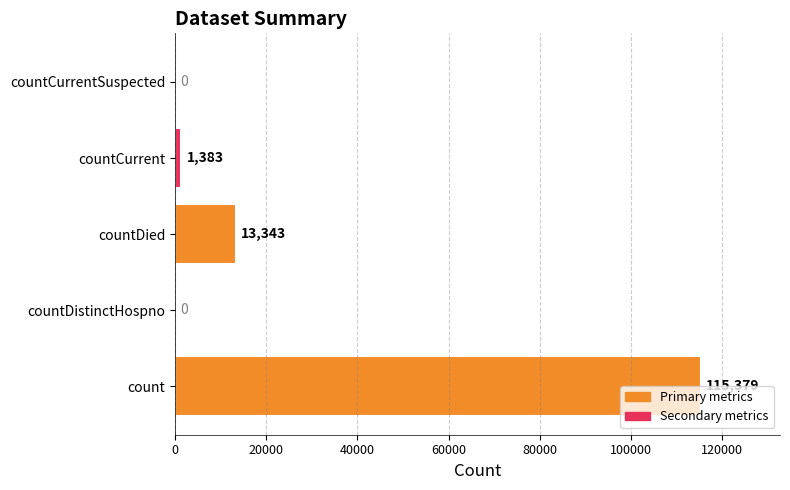

Which category has the highest value across all series?

count